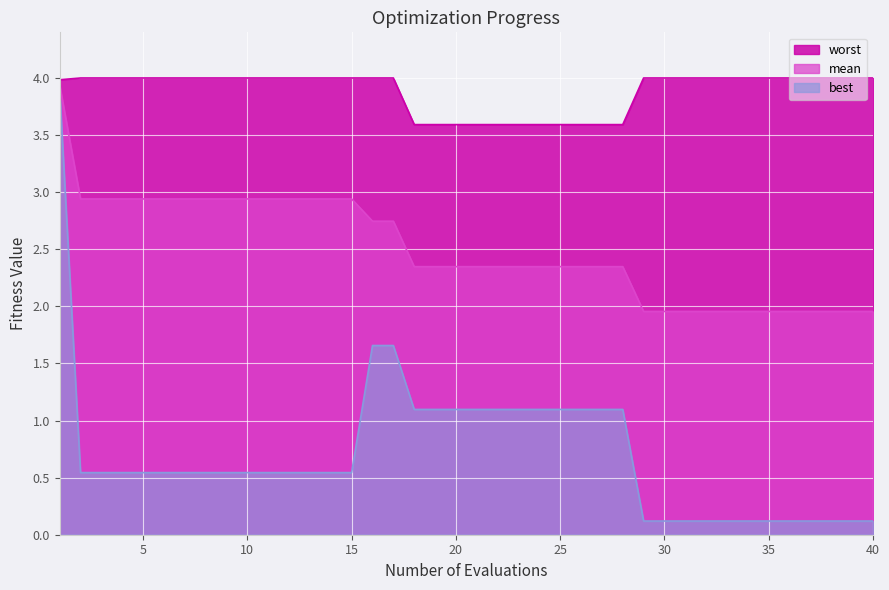

Reading right to left, transcribe all the data shown in this chart.

mean: 2.0	2.0	2.0	2.0	2.0	2.0	2.0	2.0	2.0	2.0	2.0	2.0	2.3	2.3	2.3	2.3	2.3	2.3	2.3	2.3	2.3	2.3	2.3	2.7	2.7	2.9	2.9	2.9	2.9	2.9	2.9	2.9	2.9	2.9	2.9	2.9	2.9	2.9	2.9	3.9
best: 0.1	0.1	0.1	0.1	0.1	0.1	0.1	0.1	0.1	0.1	0.1	0.1	1.1	1.1	1.1	1.1	1.1	1.1	1.1	1.1	1.1	1.1	1.1	1.7	1.7	0.5	0.5	0.5	0.5	0.5	0.5	0.5	0.5	0.5	0.5	0.5	0.5	0.5	0.5	3.9
worst: 4.0	4.0	4.0	4.0	4.0	4.0	4.0	4.0	4.0	4.0	4.0	4.0	3.6	3.6	3.6	3.6	3.6	3.6	3.6	3.6	3.6	3.6	3.6	4.0	4.0	4.0	4.0	4.0	4.0	4.0	4.0	4.0	4.0	4.0	4.0	4.0	4.0	4.0	4.0	4.0